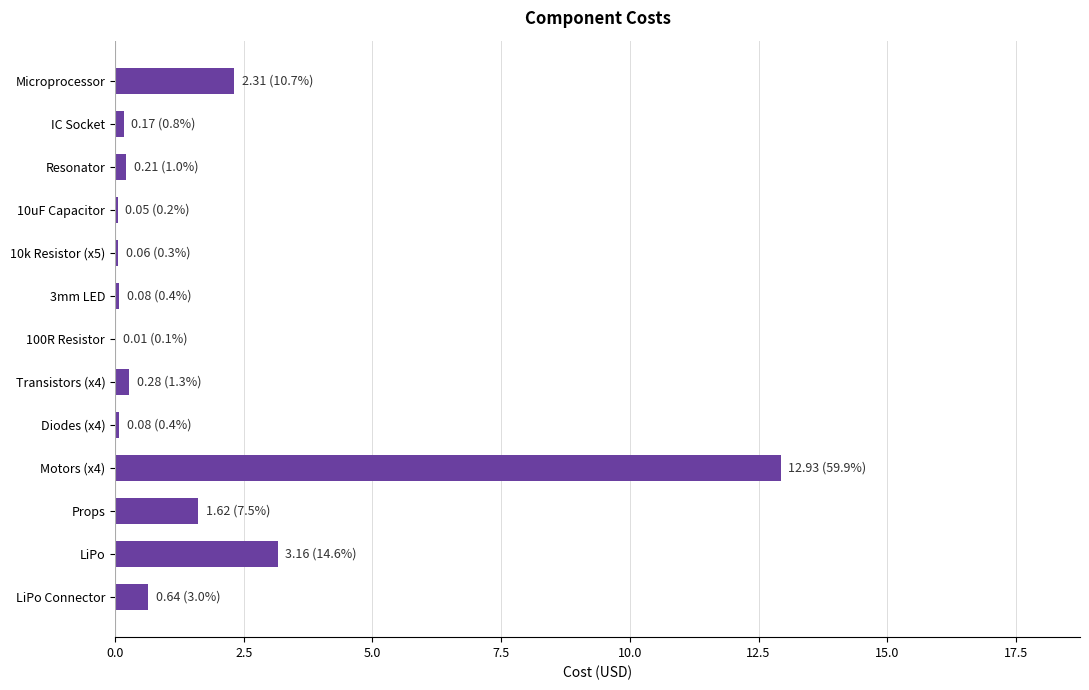

The chart shows a value of 0.6 at LiPo Connector. True or false?

True